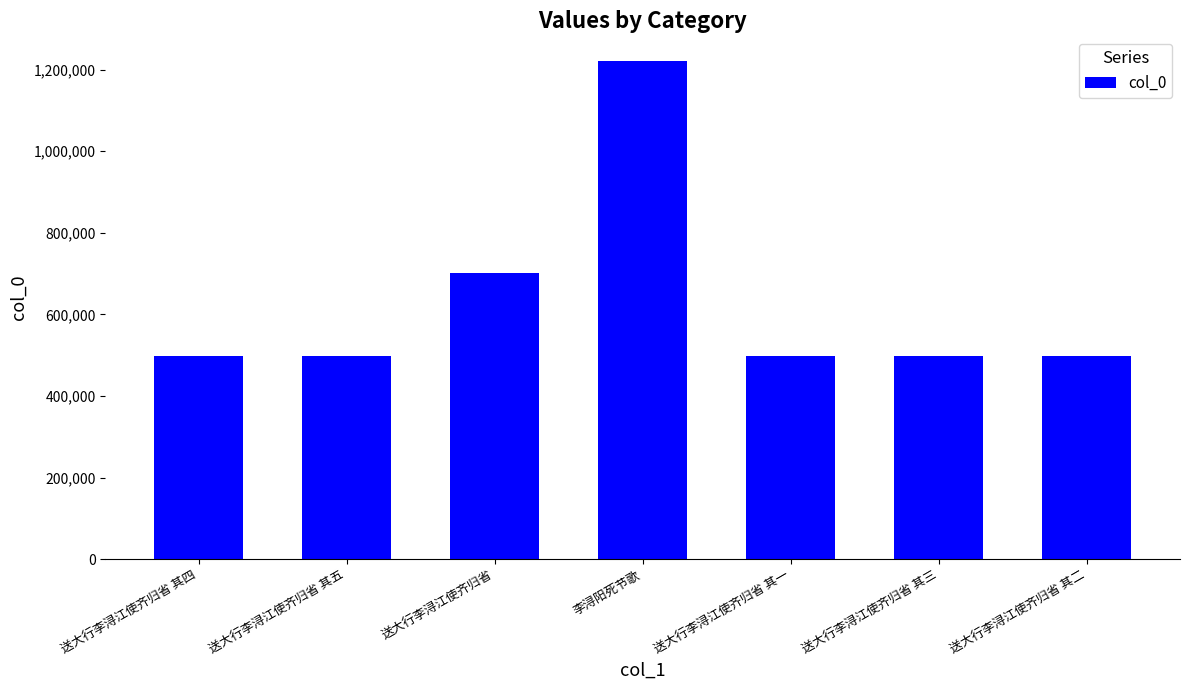

What is the sum of all values?

4417573